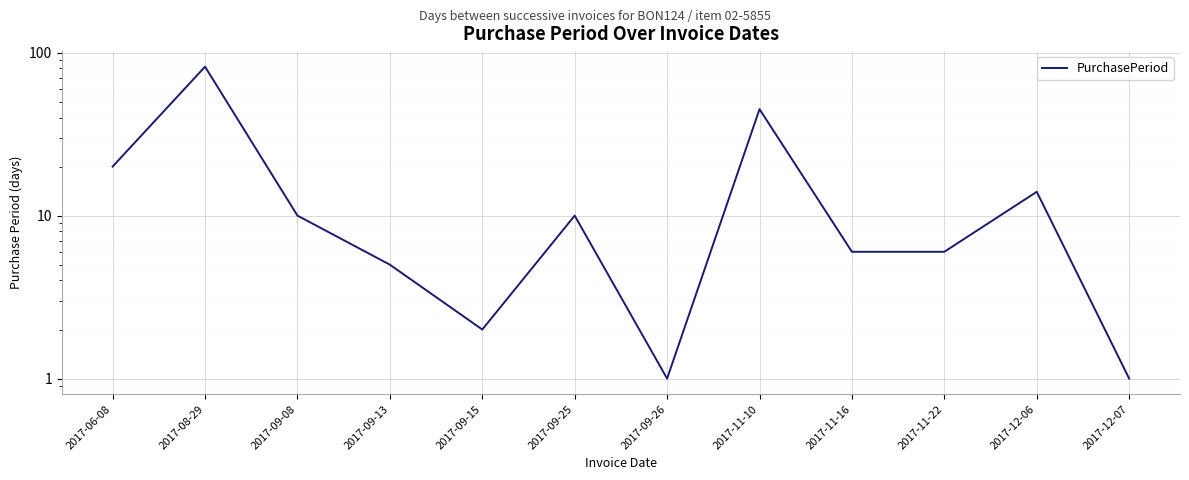

The value at 2017-11-10 is 45. True or false?

True